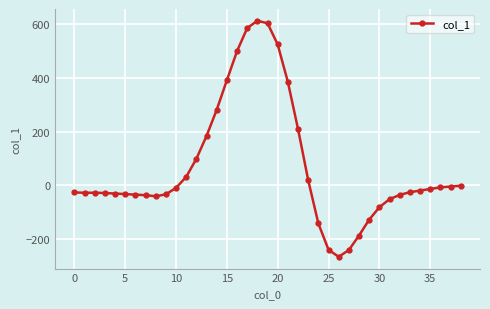

What is the maximum value shown in the chart?

612